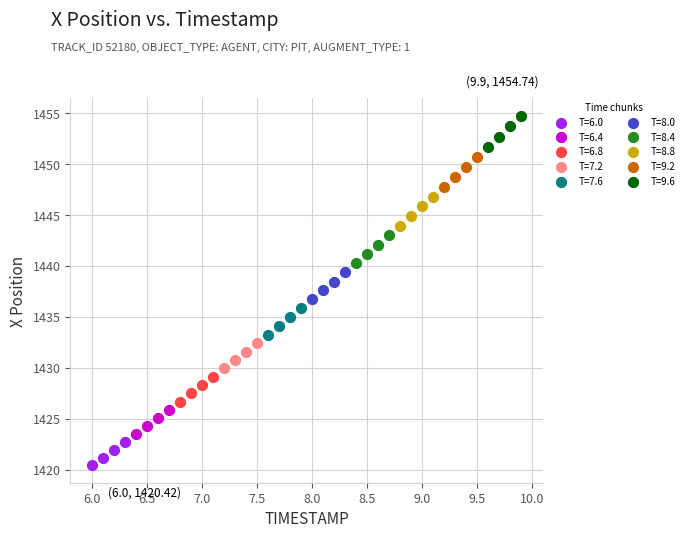

Which series reaches the maximum Y coordinate?

T=9.6